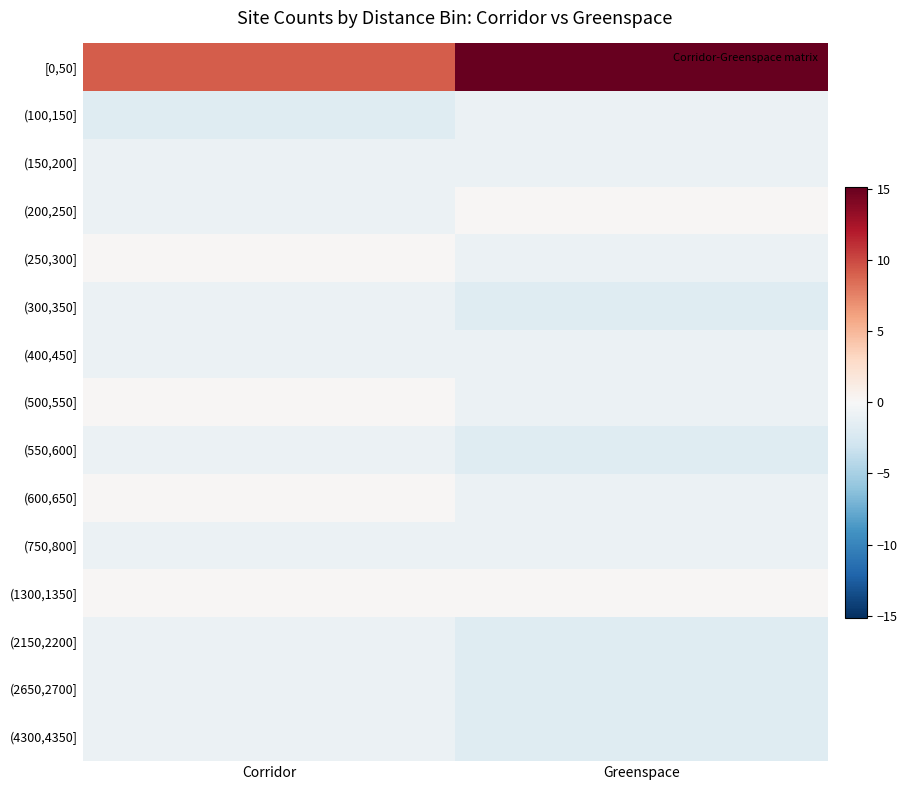

Which has a higher value, Greenspace or Corridor?

Greenspace